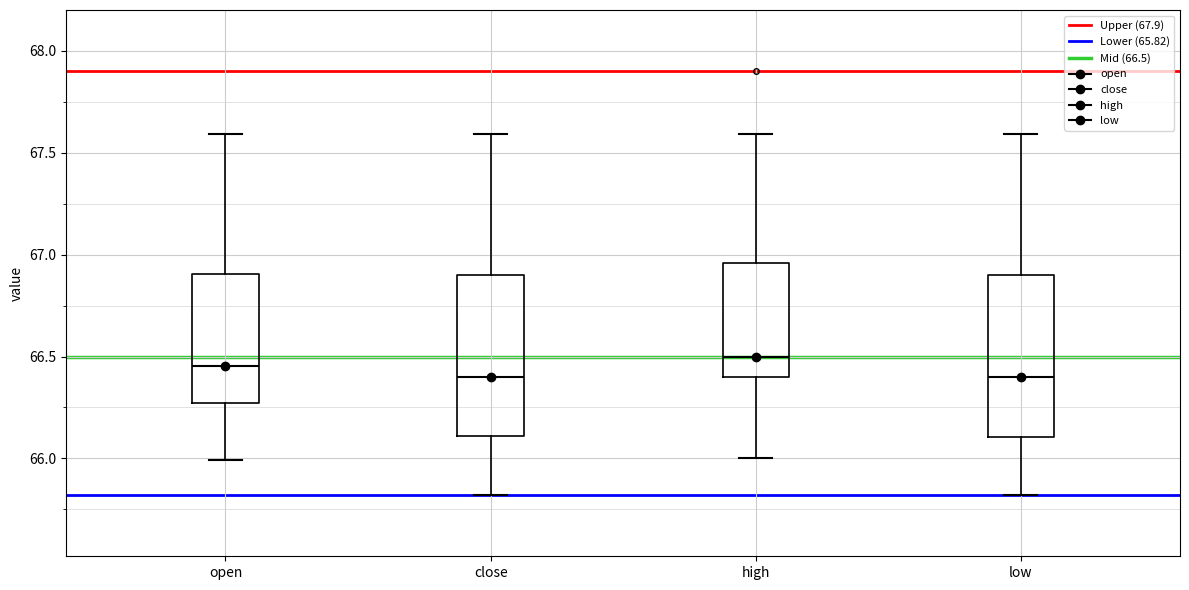

Where does the median line of the box for low sit on the y-axis? The values are not printed on the chart, so give them approximately, as read against the axis.

66.40